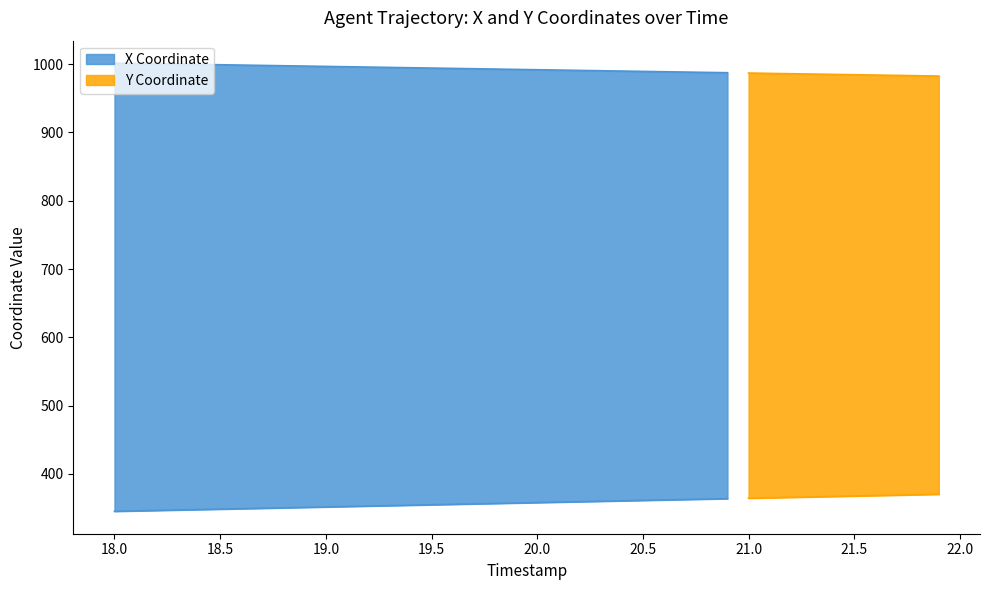

Does the chart have visible grid lines?

No